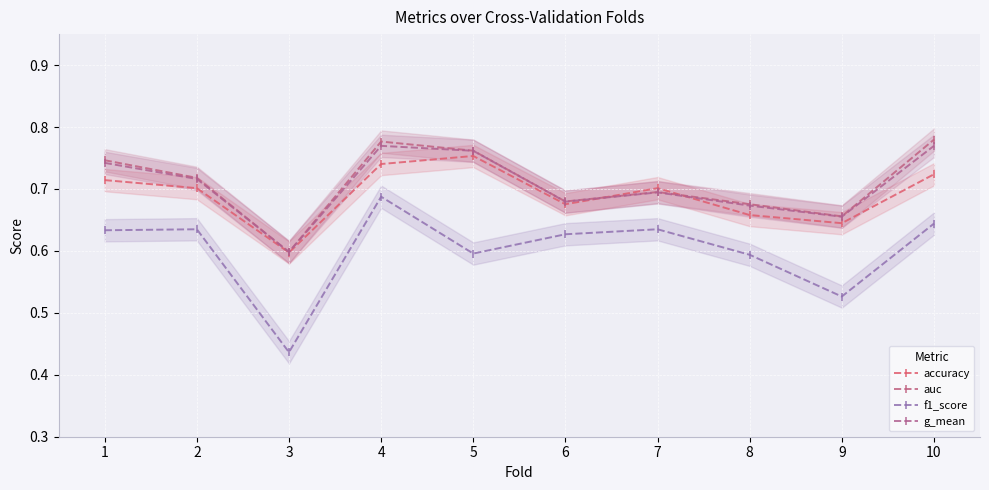

What is the sum of all auc values?

7.1